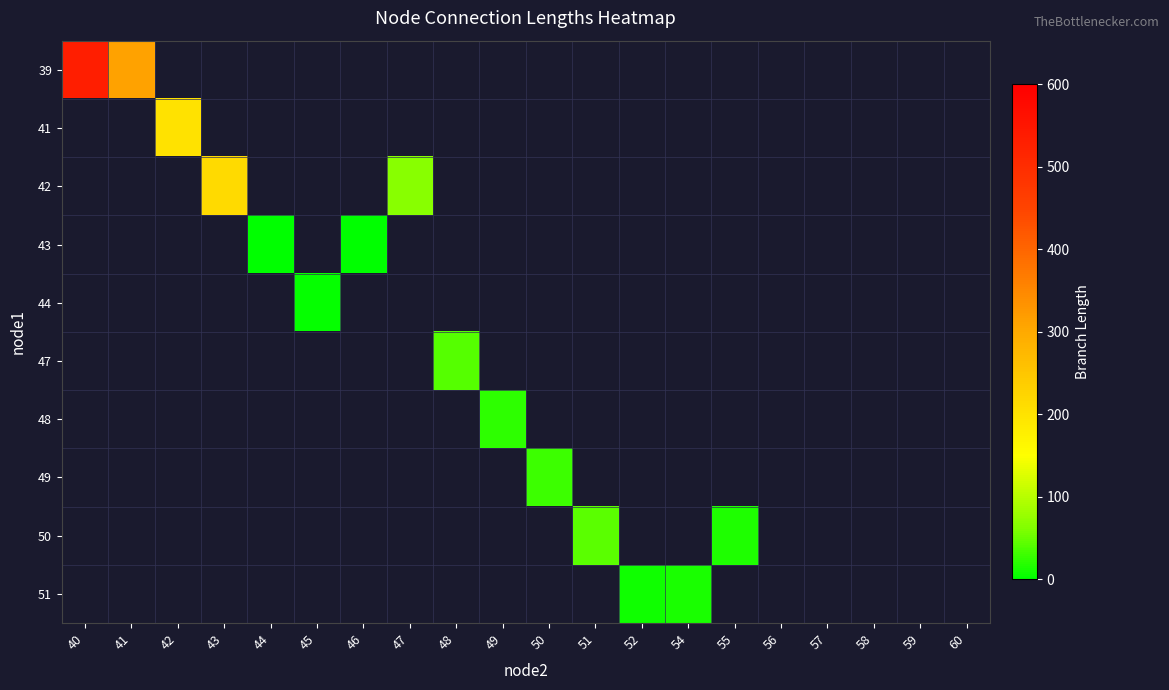

Which label corresponds to the smallest value in the chart?

44